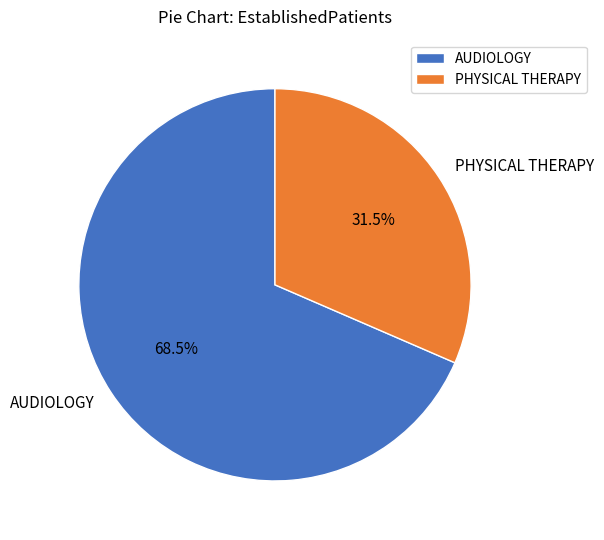

Which category has the biggest portion of the pie?

AUDIOLOGY